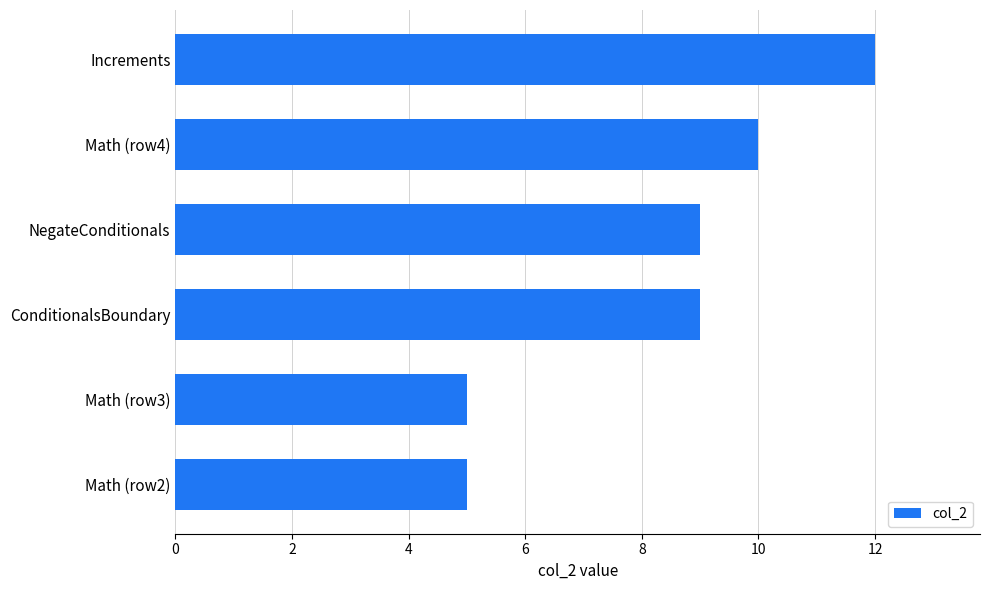

Approximately how many times larger is the value at Increments compared to NegateConditionals?

1.3